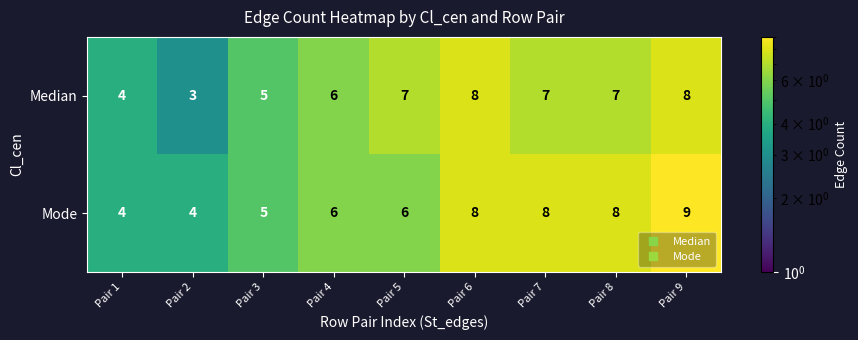

Is the value of Mode at Pair 1 greater than the value of Median at Pair 7?

No